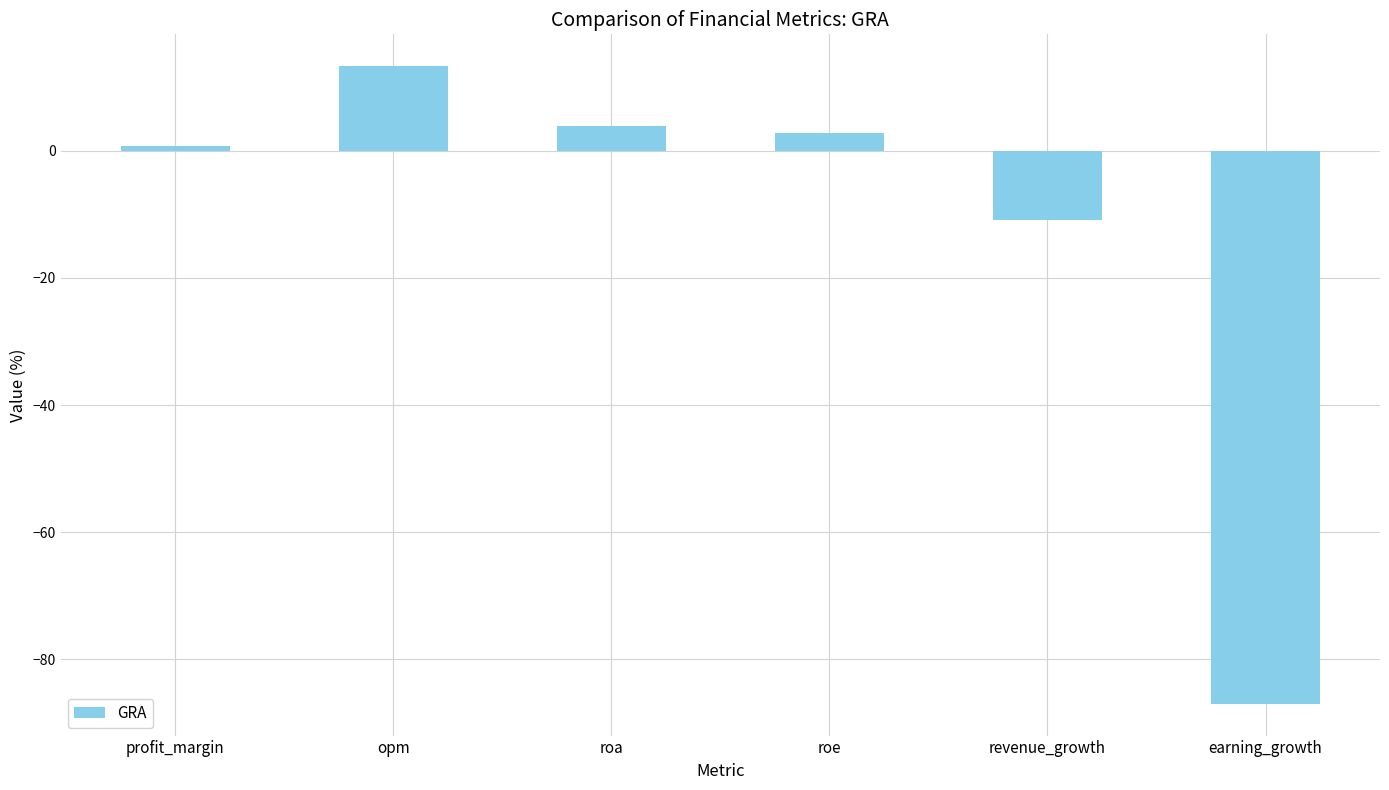

What is the approximate value at roe?

2.9